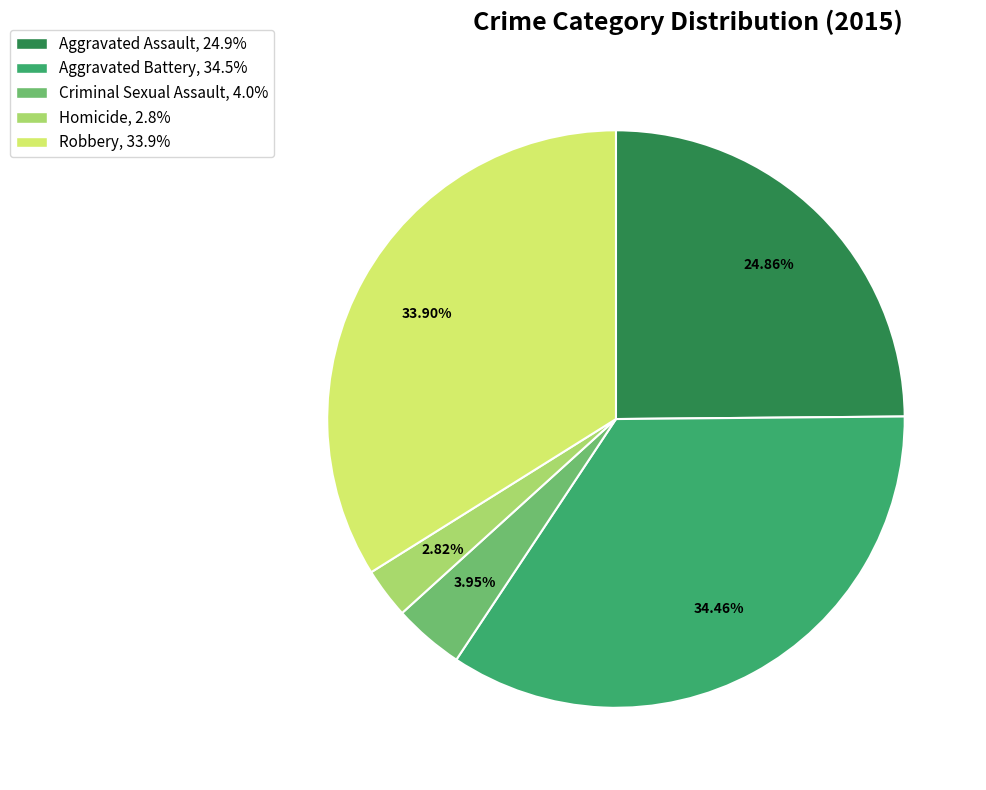

Between Criminal Sexual Assault and Aggravated Assault, which is larger?

Aggravated Assault